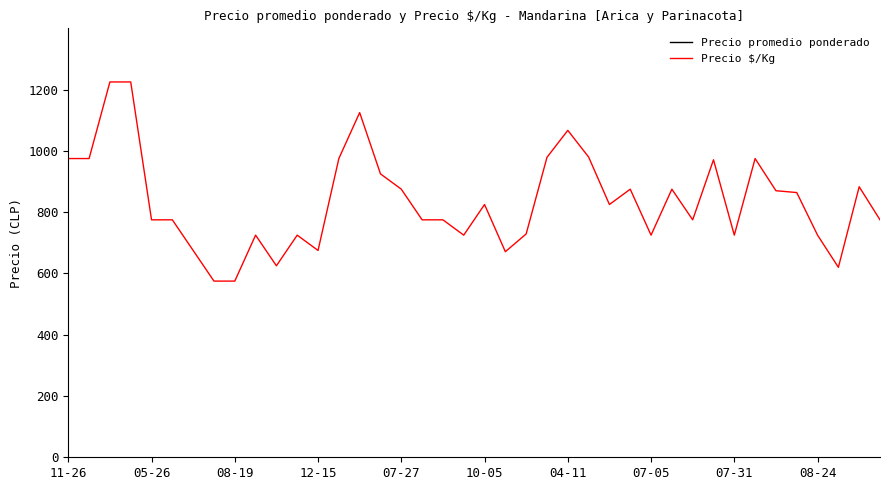

True or false: Precio $/Kg and Precio promedio ponderado cross at least once.

False